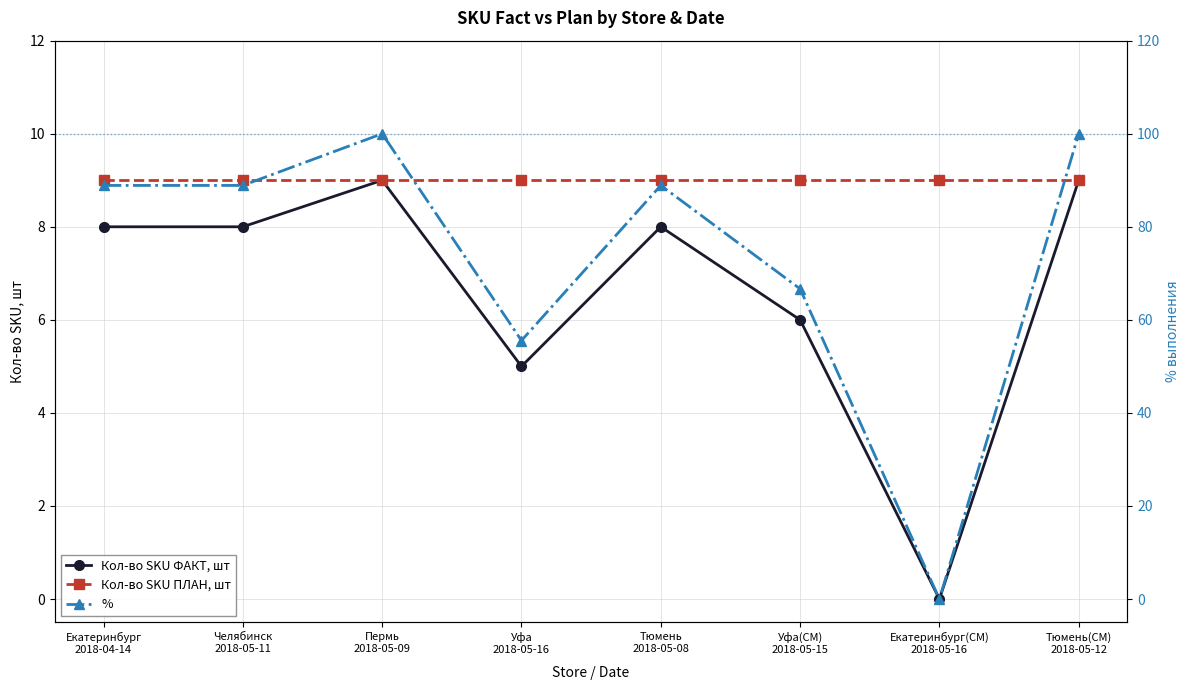

Reading left to right, list all the values displayed in this chart.

Кол-во SKU ФАКТ, шт: Екатеринбург
2018-04-14=8.0	Челябинск
2018-05-11=8.0	Пермь
2018-05-09=9.0	Уфа
2018-05-16=5.0	Тюмень
2018-05-08=8.0	Уфа(СМ)
2018-05-15=6.0	Екатеринбург(СМ)
2018-05-16=0.0	Тюмень(СМ)
2018-05-12=9.0
Кол-во SKU ПЛАН, шт: Екатеринбург
2018-04-14=9.0	Челябинск
2018-05-11=9.0	Пермь
2018-05-09=9.0	Уфа
2018-05-16=9.0	Тюмень
2018-05-08=9.0	Уфа(СМ)
2018-05-15=9.0	Екатеринбург(СМ)
2018-05-16=9.0	Тюмень(СМ)
2018-05-12=9.0
%: Екатеринбург
2018-04-14=88.9	Челябинск
2018-05-11=88.9	Пермь
2018-05-09=100.0	Уфа
2018-05-16=55.6	Тюмень
2018-05-08=88.9	Уфа(СМ)
2018-05-15=66.7	Екатеринбург(СМ)
2018-05-16=0.0	Тюмень(СМ)
2018-05-12=100.0